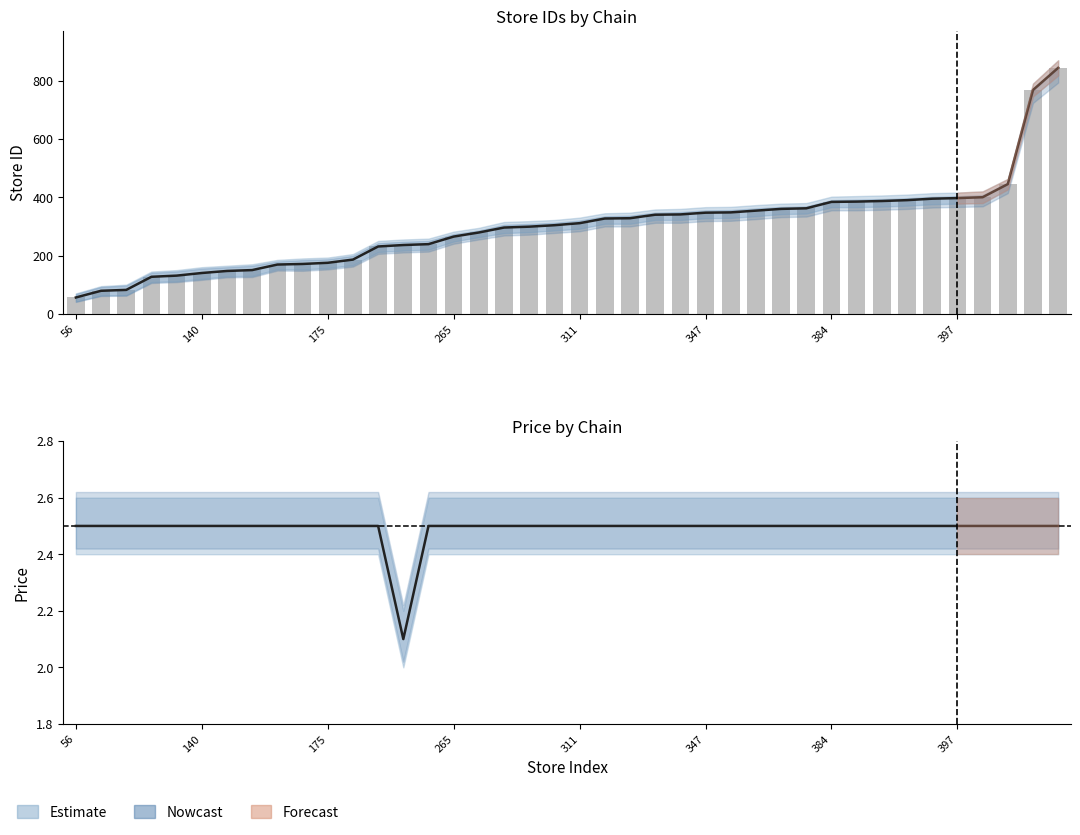

What is the value of the Price (chain 7290027600007) bar at the 8th from the left?

2.5